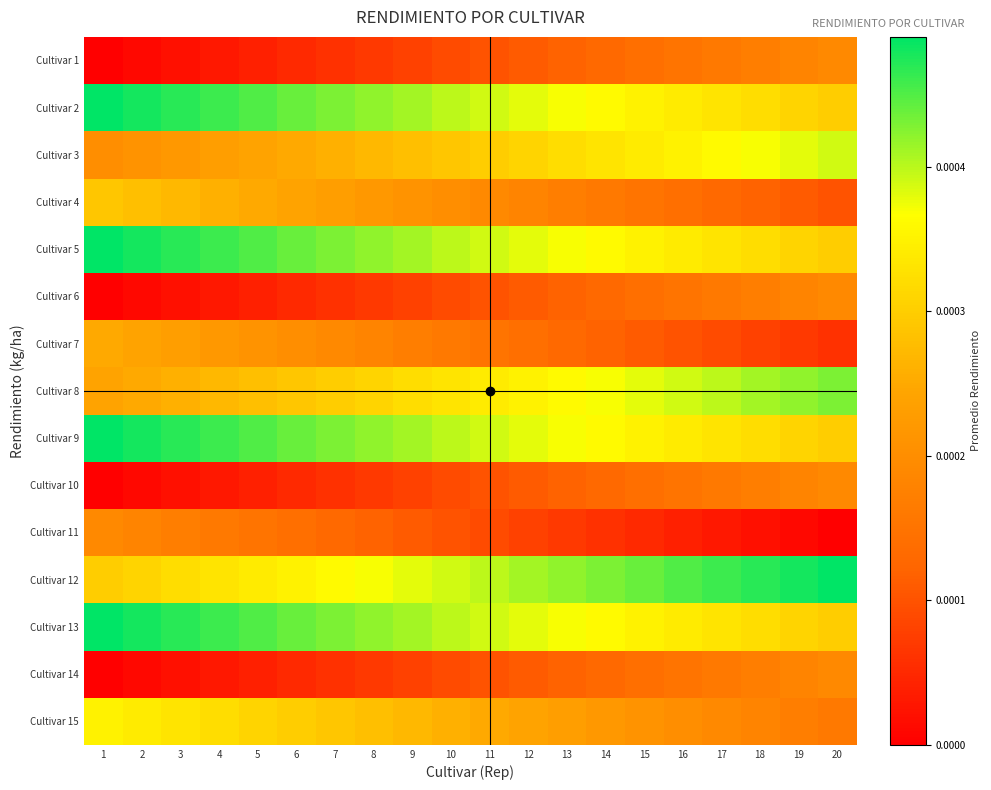

Rank the series by their maximum value, from lowest to highest.

Cultivar 1, Cultivar 6, Cultivar 10, Cultivar 11, Cultivar 14, Cultivar 7, Cultivar 4, Cultivar 15, Cultivar 3, Cultivar 8, Cultivar 2, Cultivar 5, Cultivar 9, Cultivar 12, Cultivar 13